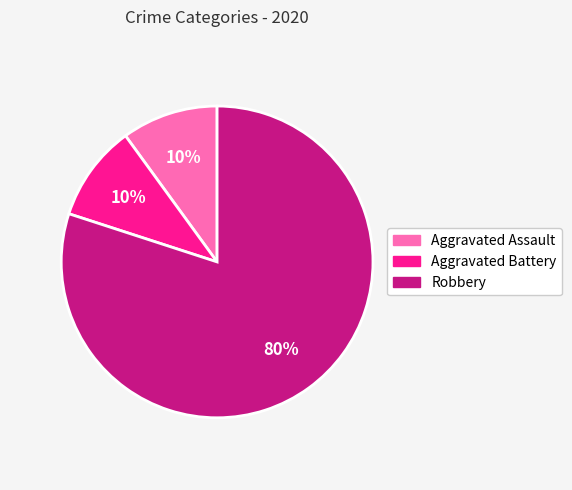

To the nearest percent, what is the average slice percentage?

33%